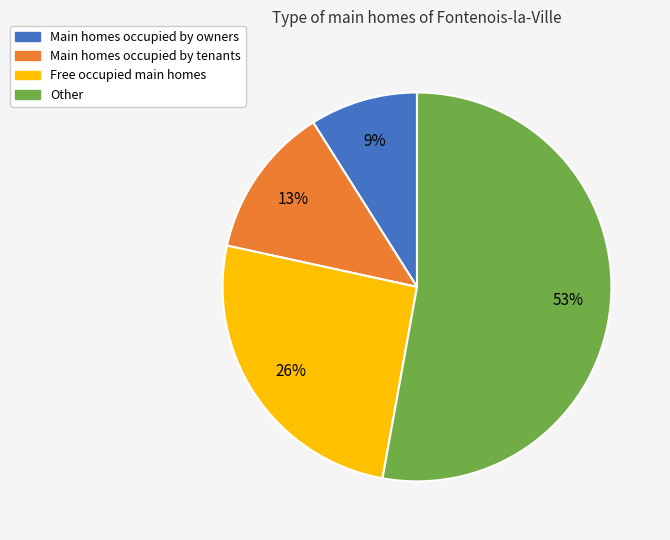

To the nearest percent, what is the difference between the largest and smallest slice percentages?

44%